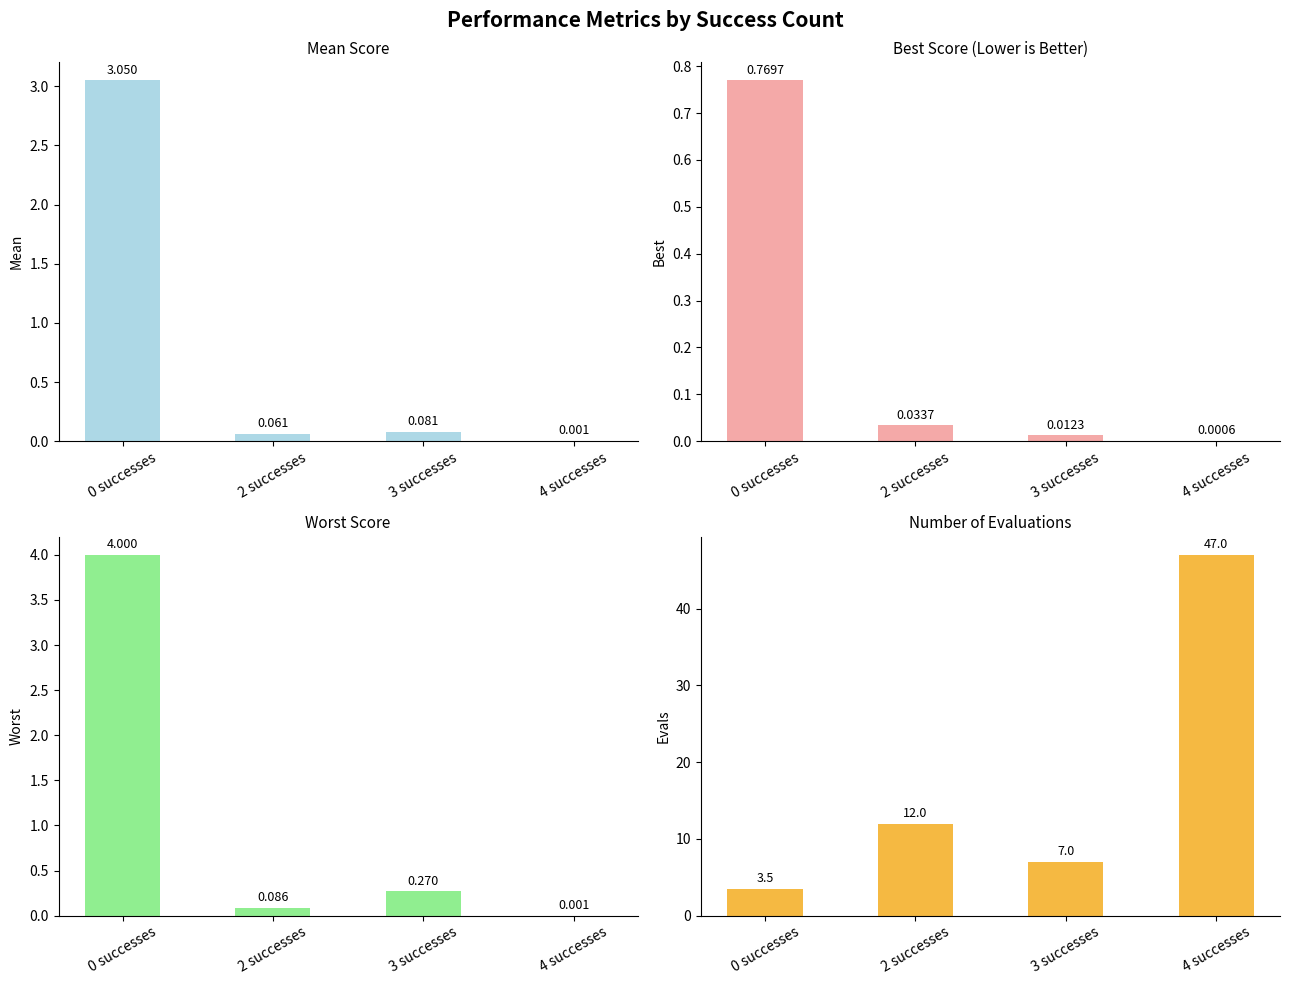

Reading right to left, what are all the values shown in this chart?

mean: 4 successes=0.0	3 successes=0.1	2 successes=0.1	0 successes=3.1
best: 4 successes=0.0	3 successes=0.0	2 successes=0.0	0 successes=0.8
worst: 4 successes=0.0	3 successes=0.3	2 successes=0.1	0 successes=4.0
evals: 4 successes=47.0	3 successes=7.0	2 successes=12.0	0 successes=3.5